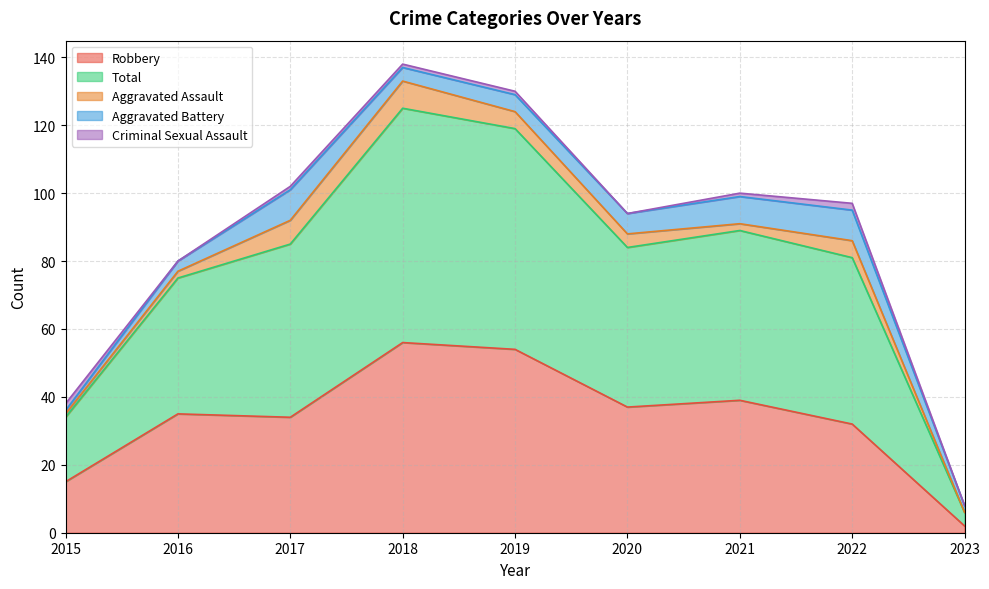

What is the sum of all Criminal Sexual Assault values?

8